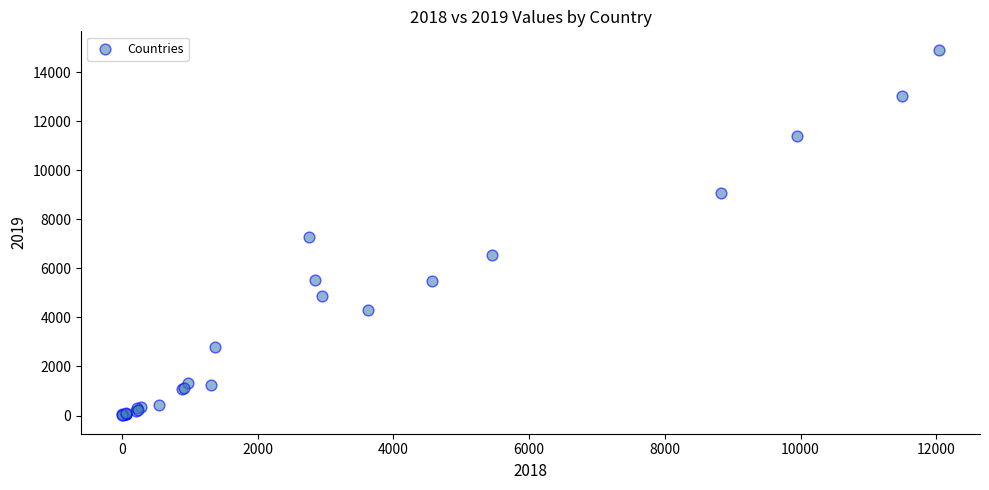

What Y value in the scatter plot is closest to 7460?

7292